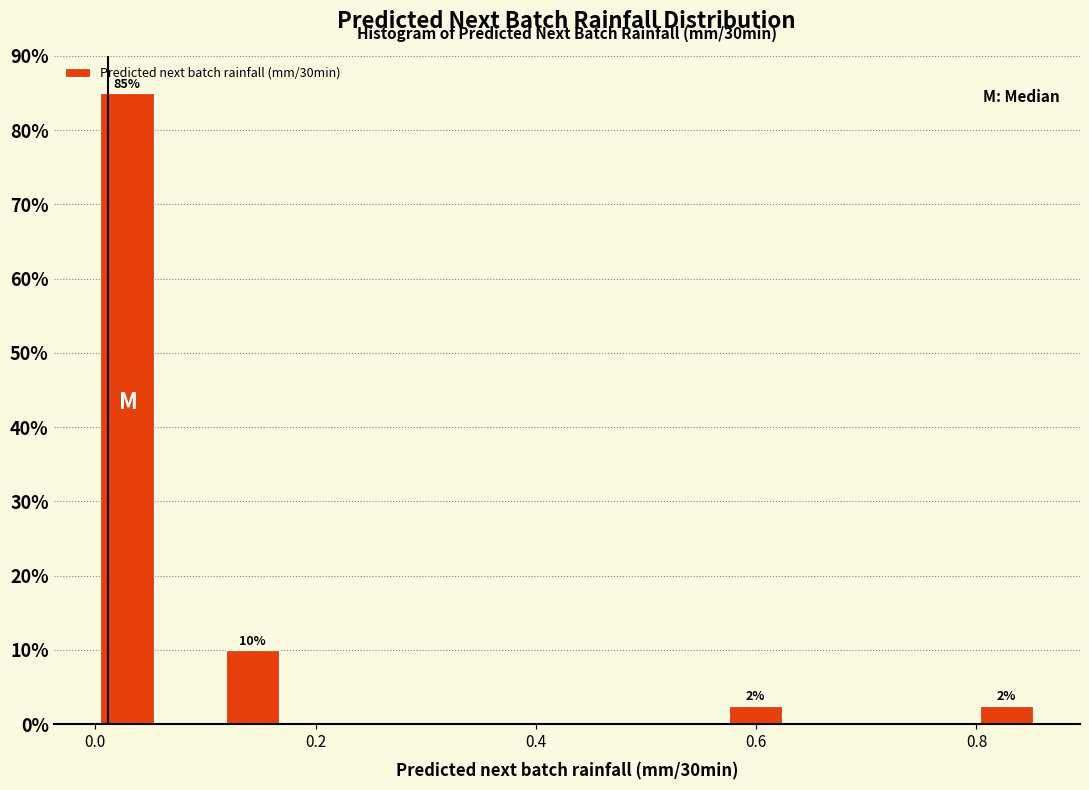

Read against the x-axis, roughly where is the centre of the tallest bar?

0.02